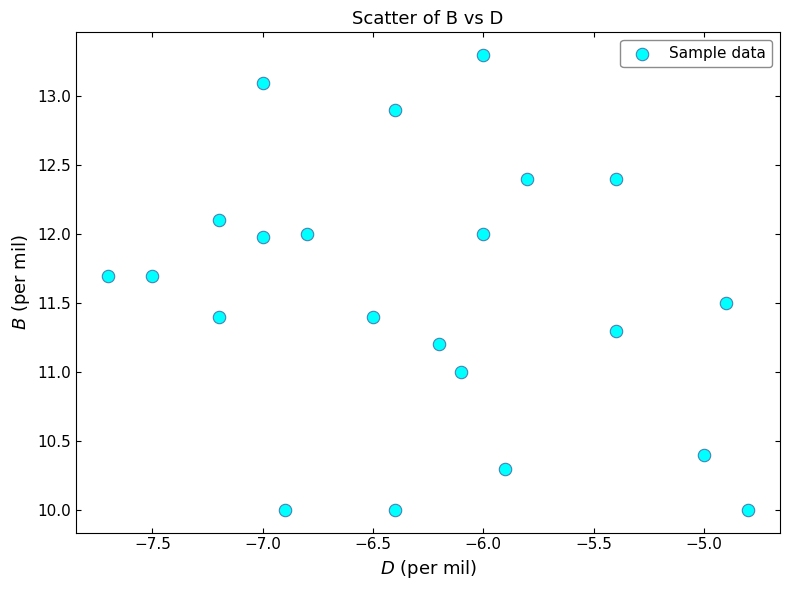

What is the range of Y values (max minus min)?

3.3